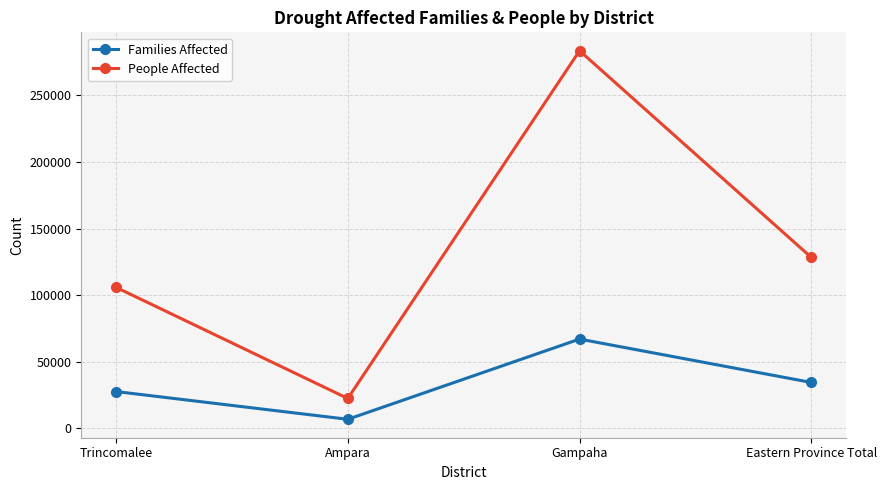

Is the value of People Affected at Gampaha greater than the value of Families Affected at Eastern Province Total?

Yes